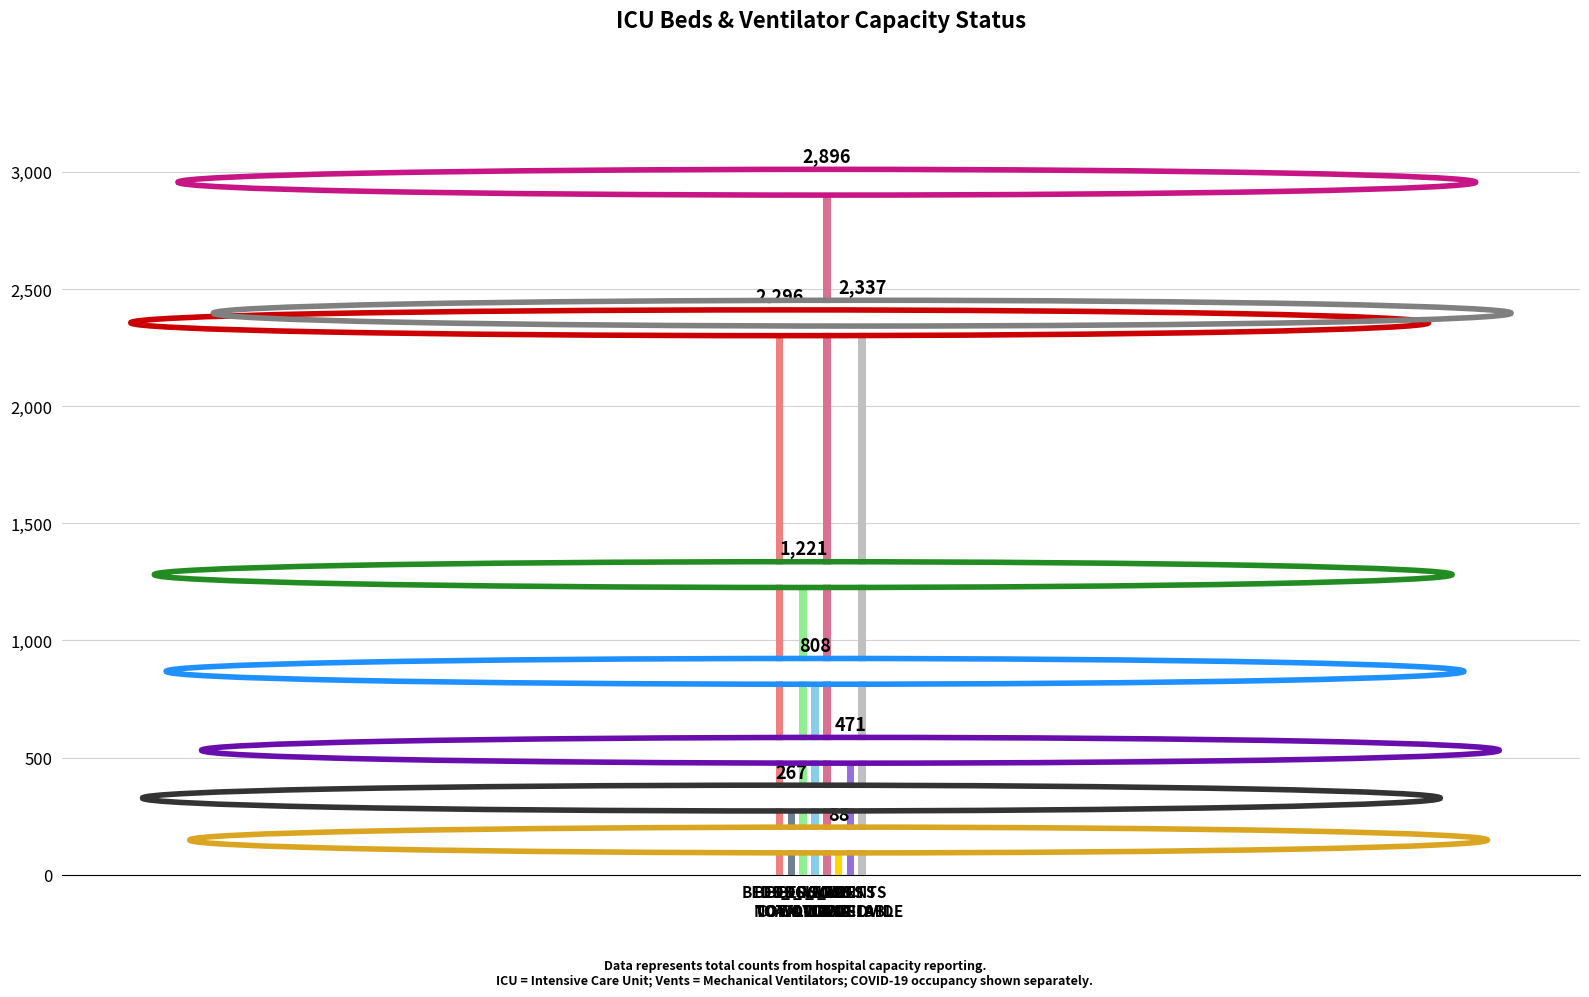

What position from the right is VENTS
NON-COVID?

2